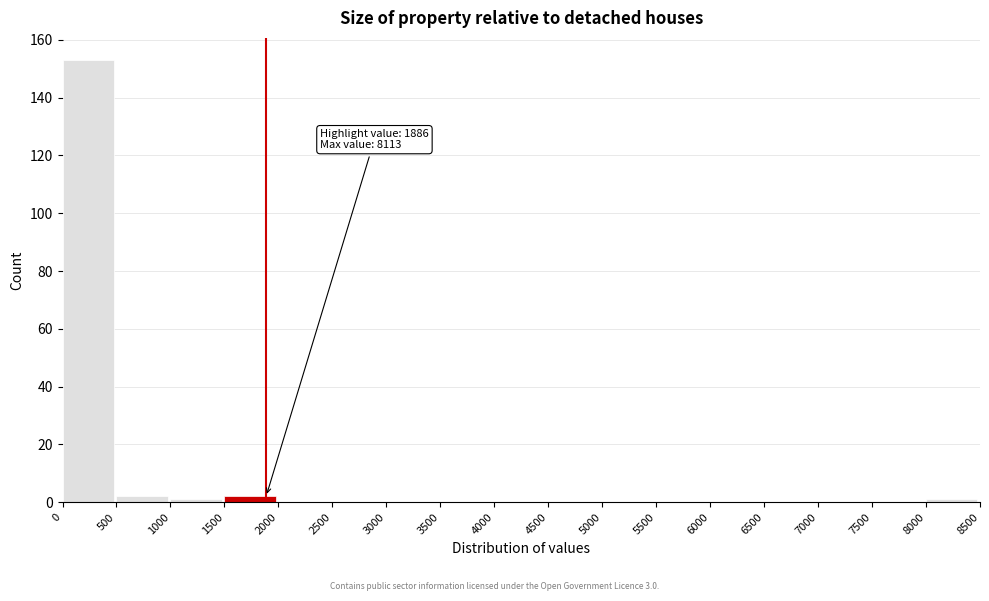

Which range on the x-axis has the tallest bar?

0 to 500